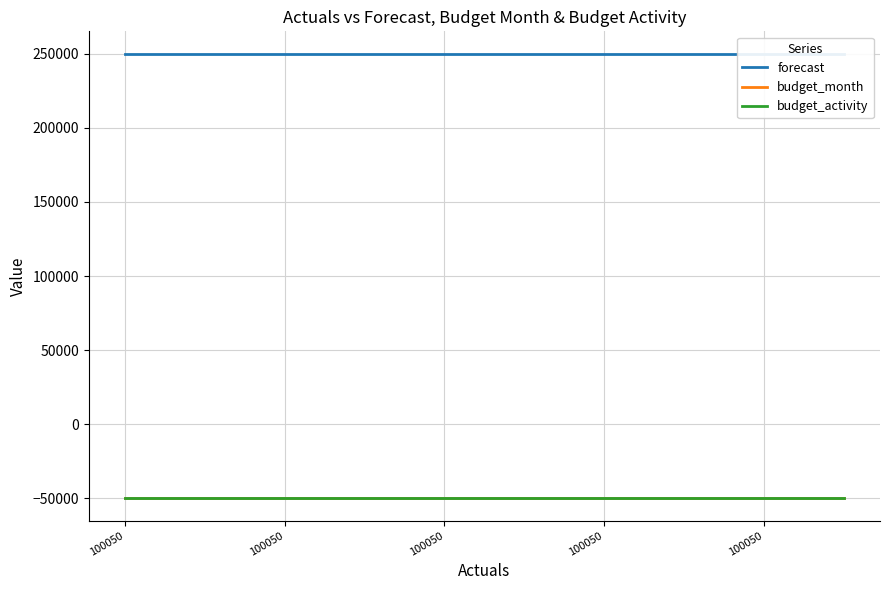

Does the chart have visible grid lines?

Yes